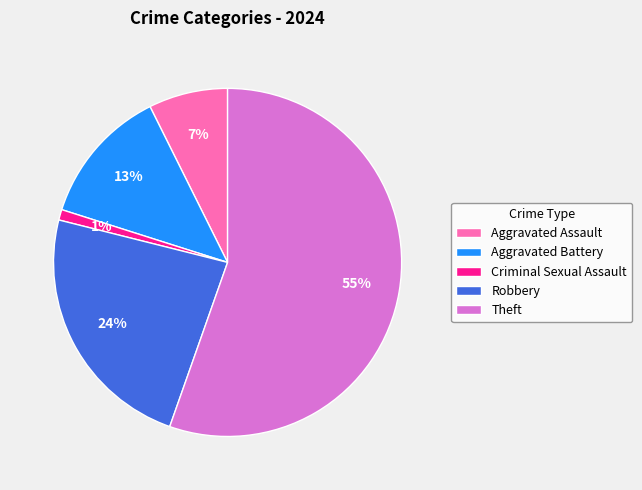

To the nearest percent, what is the average slice percentage?

20%